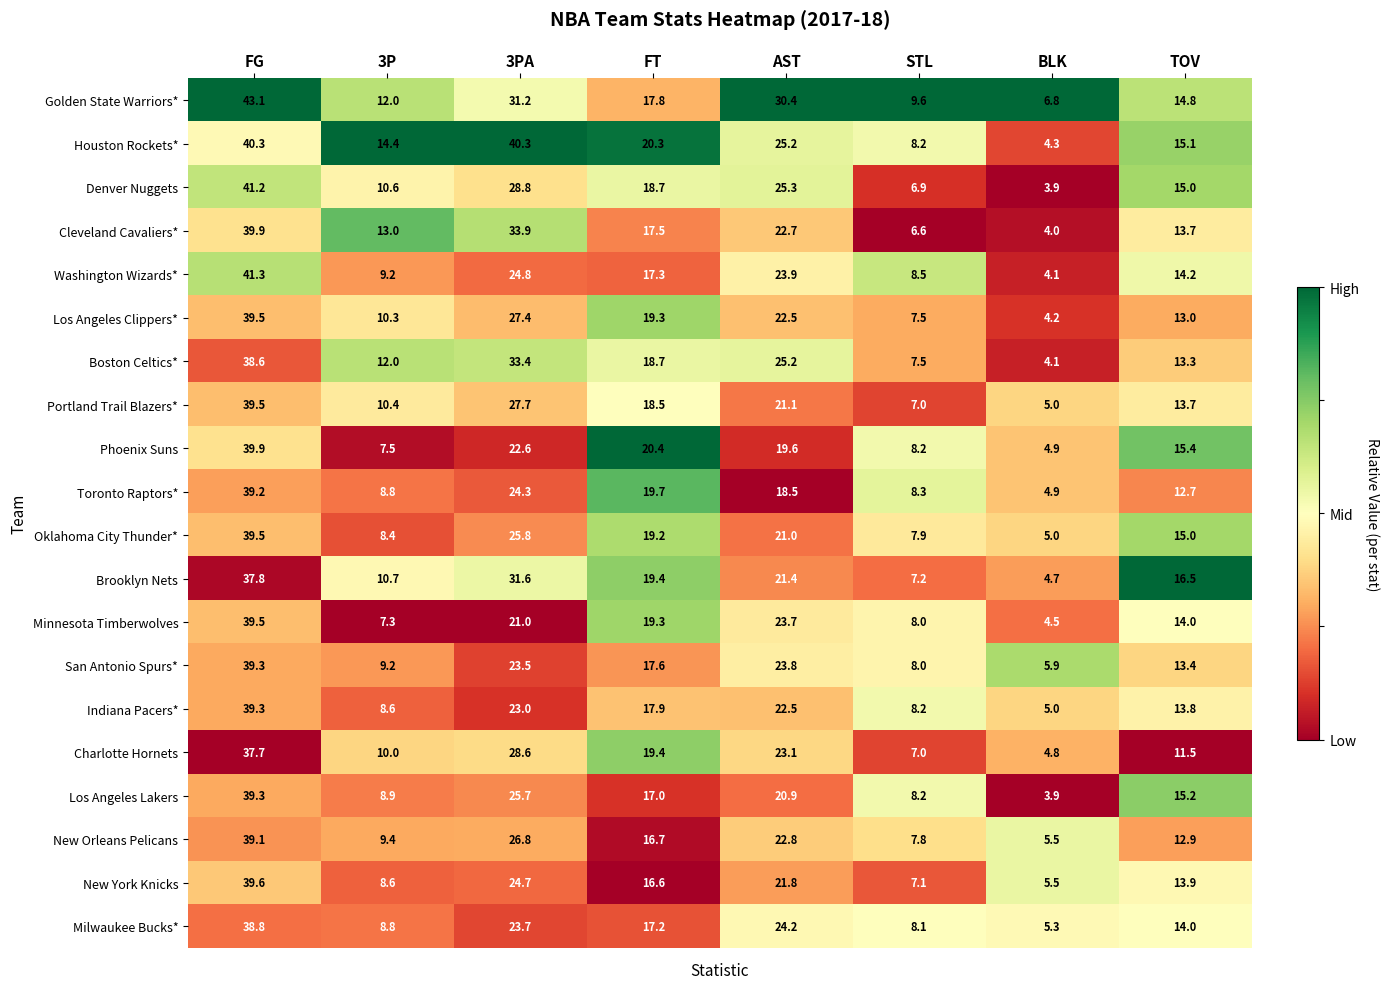

At which label does Cleveland Cavaliers* first exceed 17?

FG